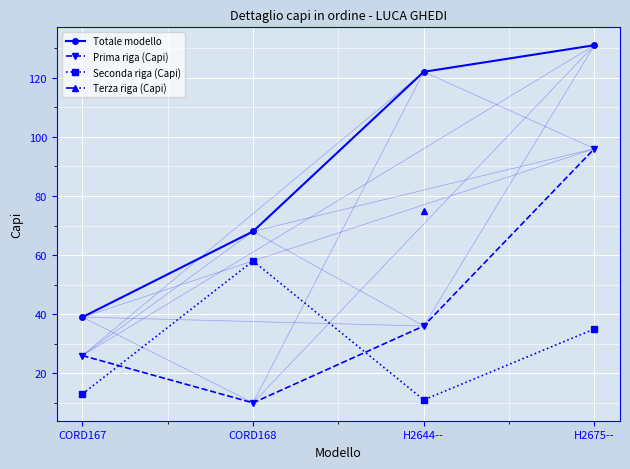

At how many categories does at least one series exceed 111?

2